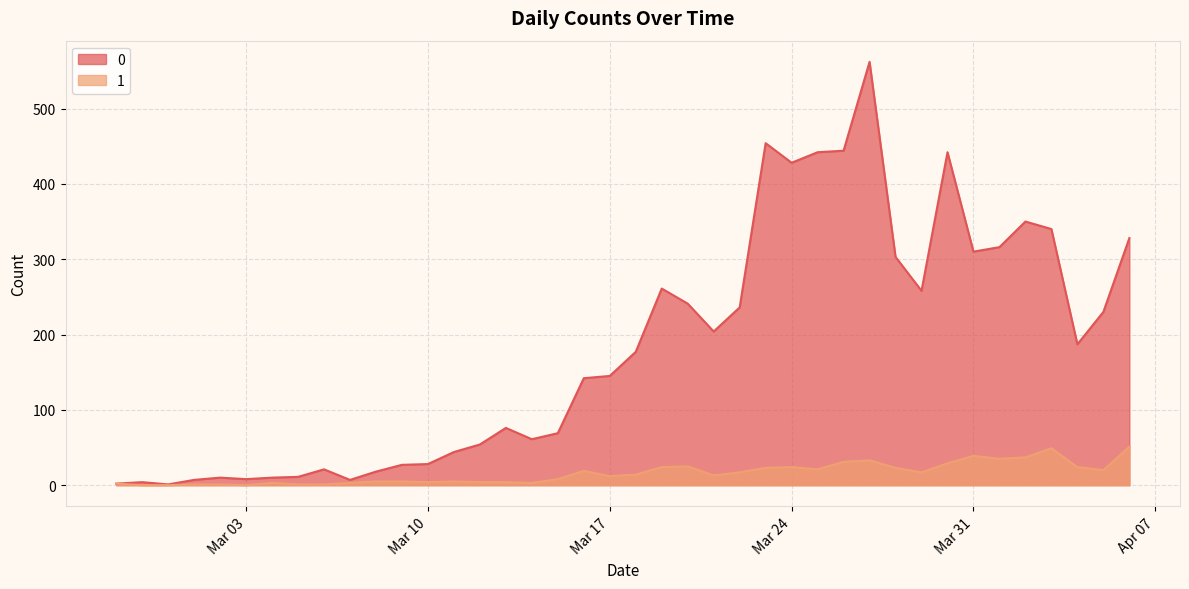

What is the label of the 17th point from the right?

2020-03-21